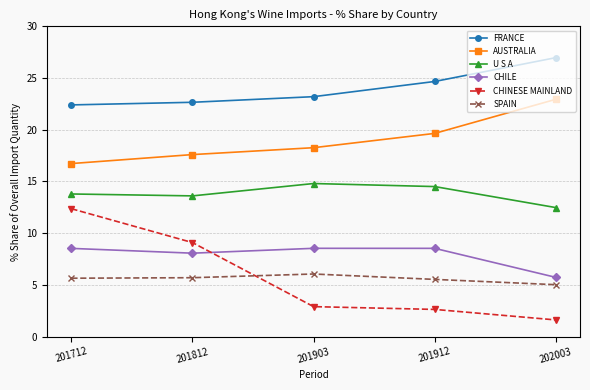

What are all the series names shown in the legend?

FRANCE, AUSTRALIA, U S A, CHILE, CHINESE MAINLAND, SPAIN